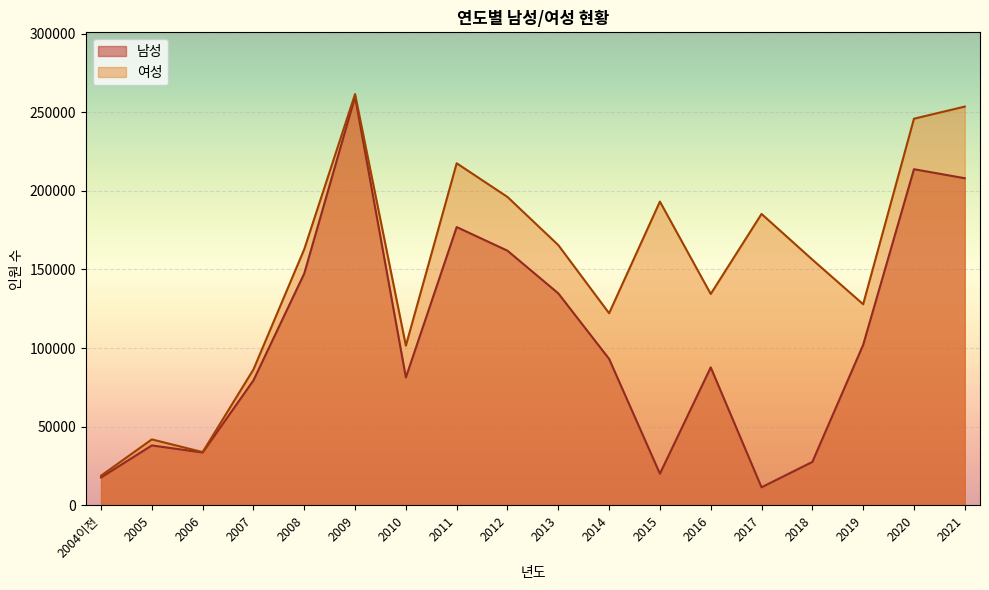

List the series in order of their peak value, highest first.

여성, 남성